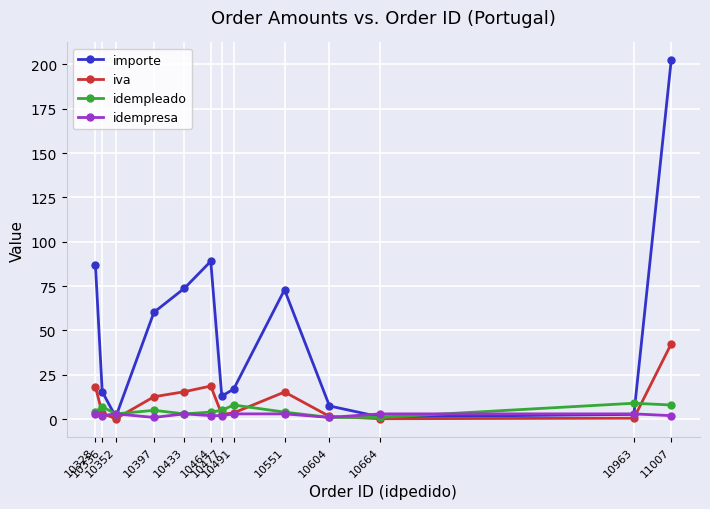

Which series has the largest total across all categories?

importe